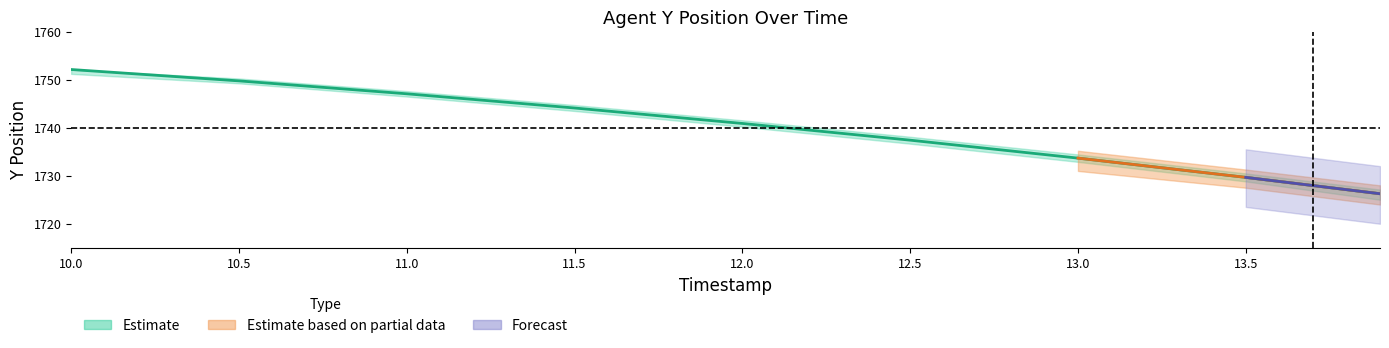

At how many categories does at least one series exceed 1667?

9